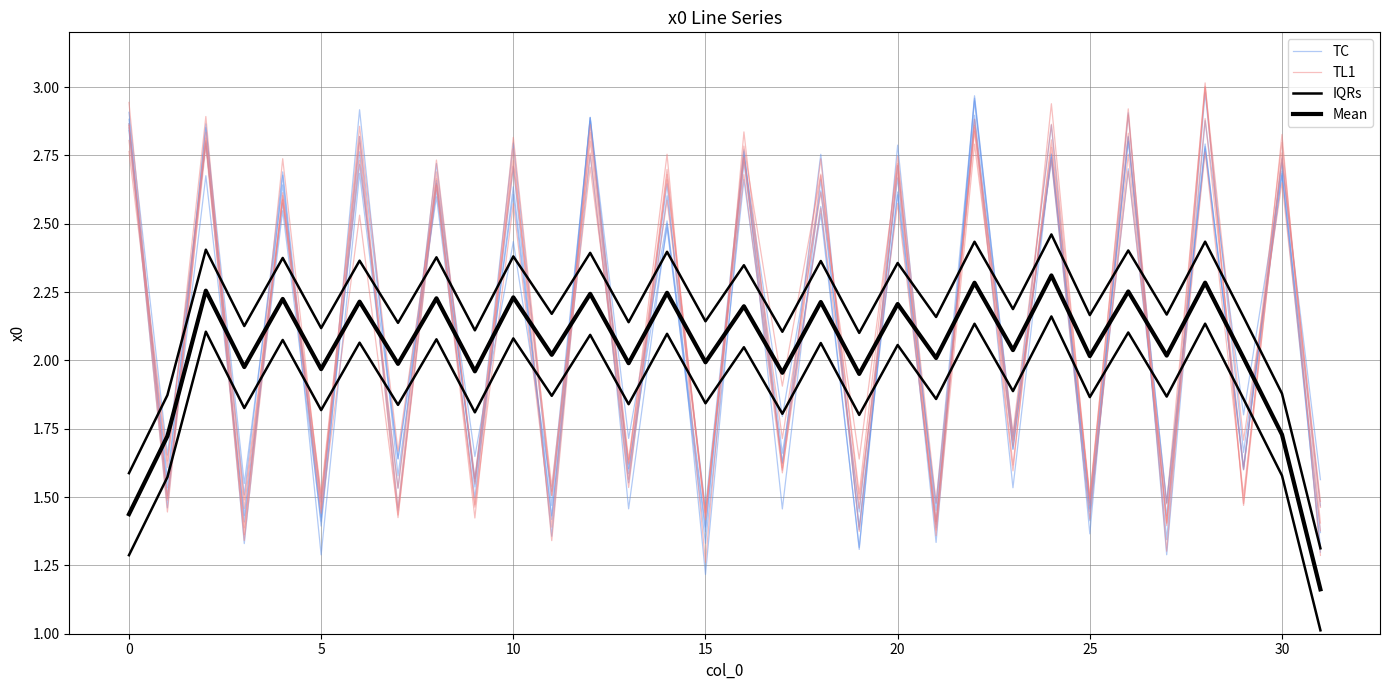

What is the difference between the highest and lowest values at 24?

0.5